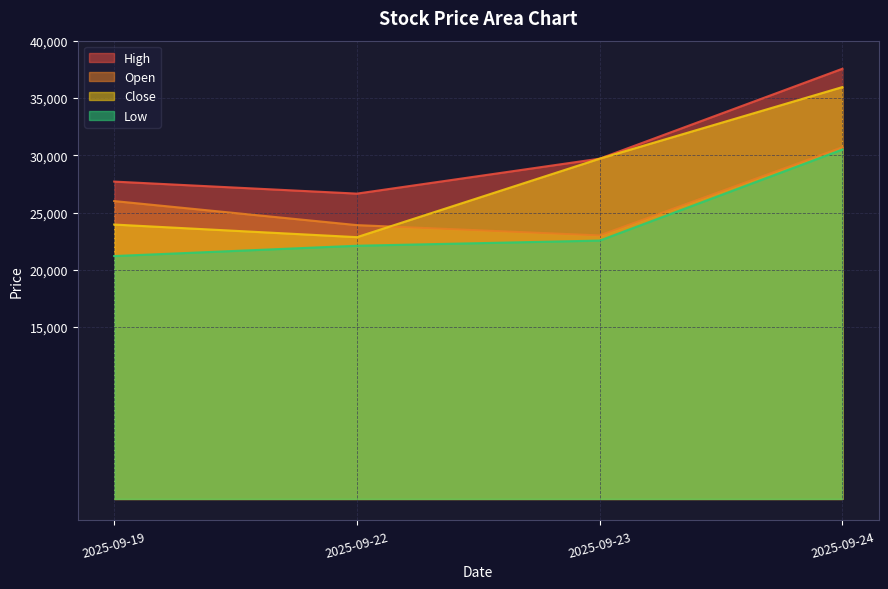

What is the difference between the maximum and minimum values in the High series?

10900